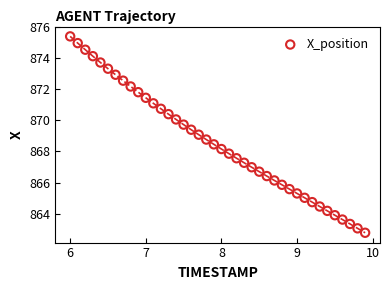

What is the range of Y values (max minus min)?

12.6